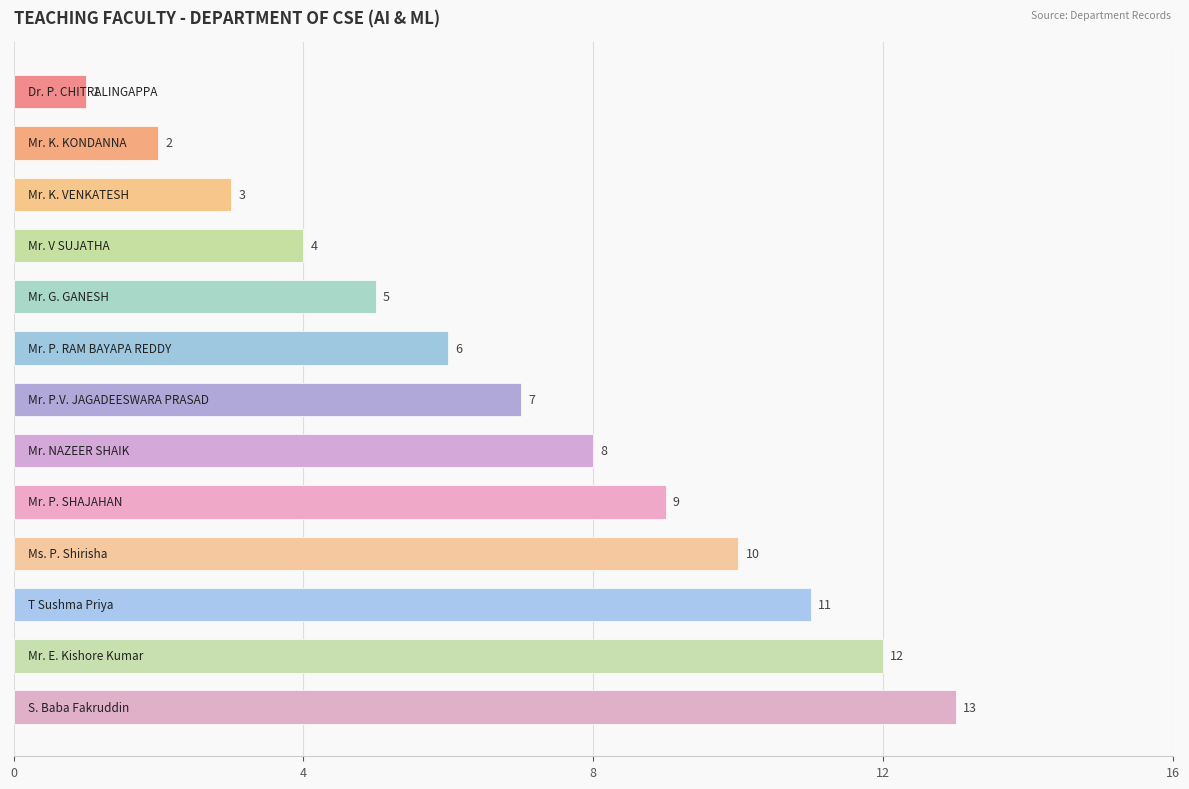

What is the value of the 7th bar from the top?

7